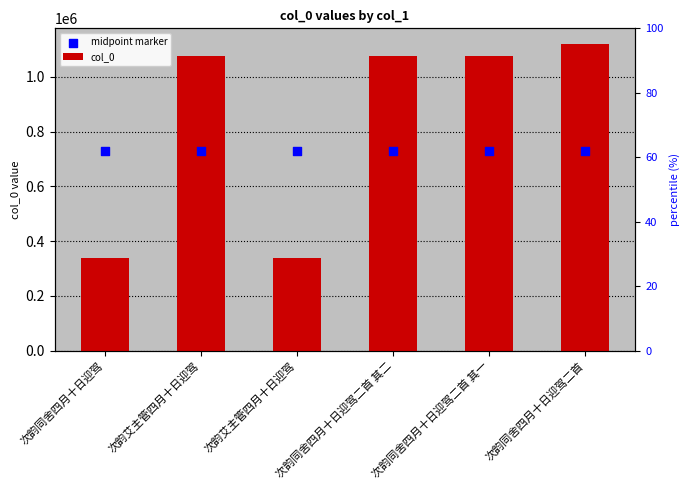

Which series has the largest total across all categories?

col_0